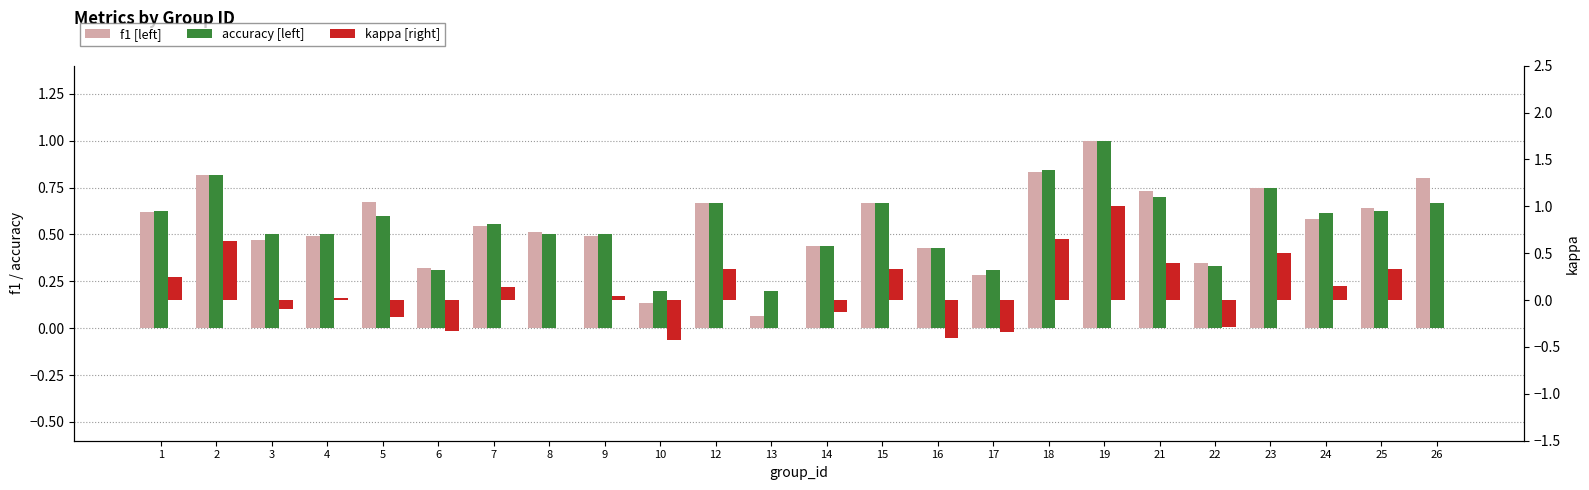

Is it true that f1 equals 1.0 at 23?

False